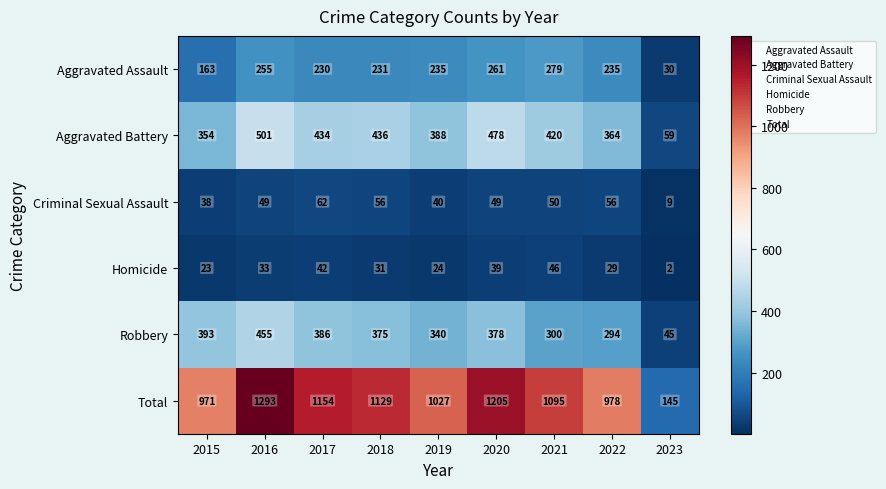

Which series has the largest total across all categories?

Total